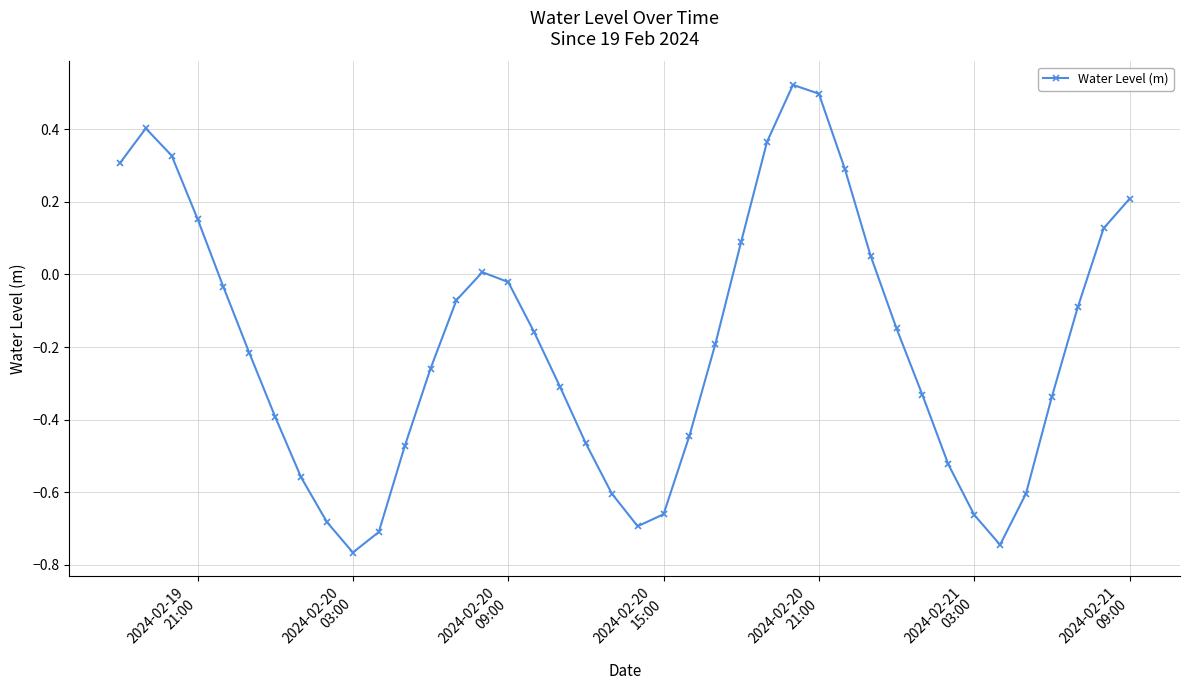

What is the sum of all values?

-7.8